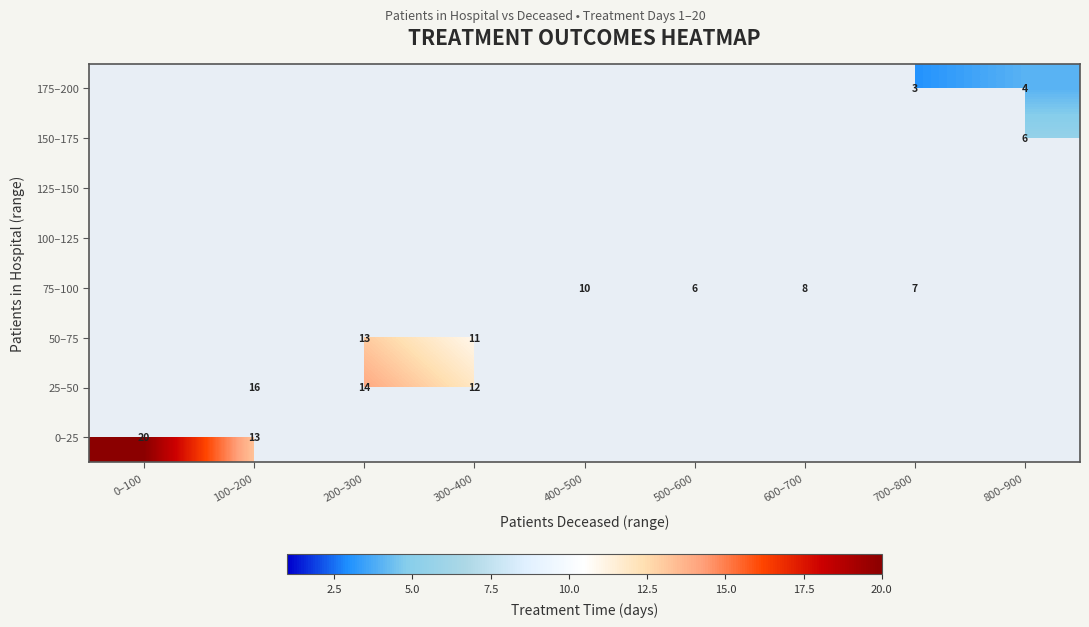

Which category has the highest value across all series?

0–100